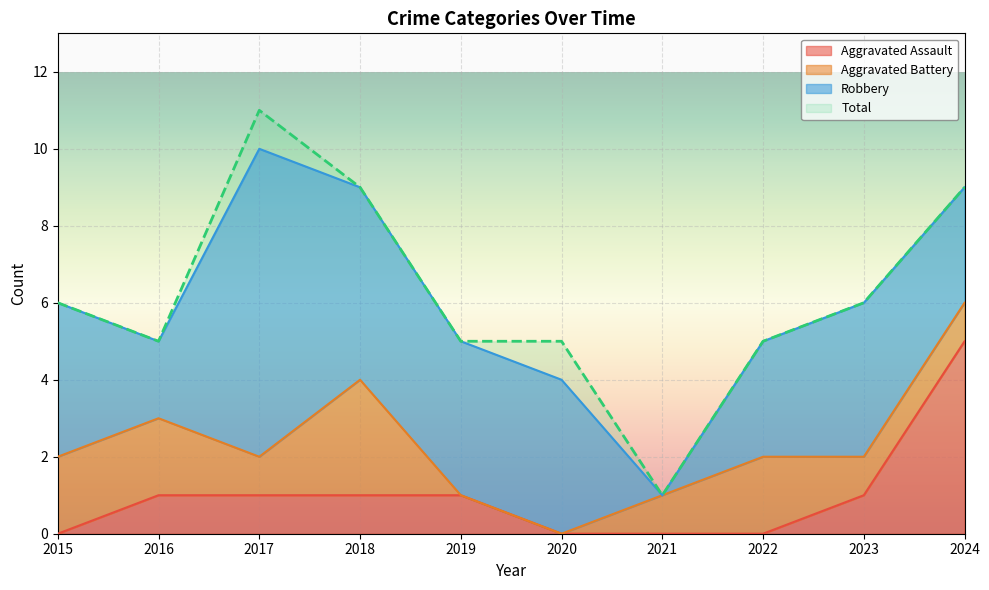

What is the sum of the Aggravated Assault values at 2016 and 2020?

1